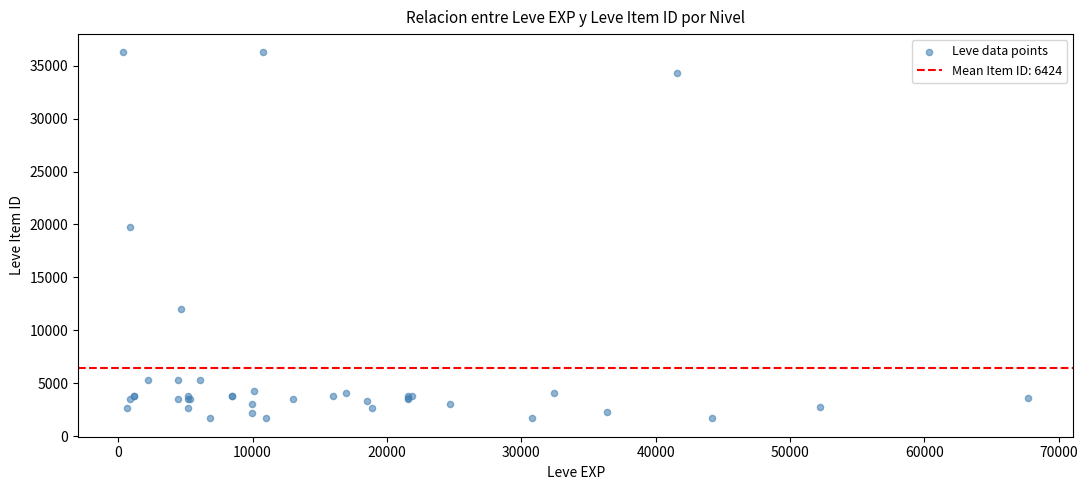

What Y value in the scatter plot is closest to 18967?

19744